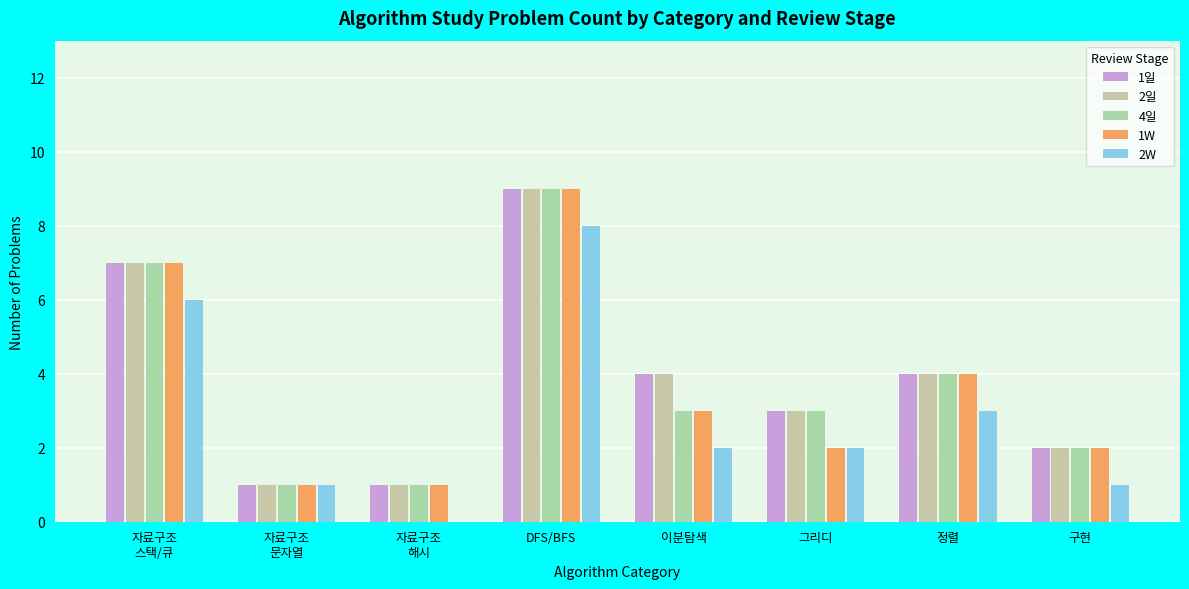

At which label is 1일 closest to 5?

이분탐색